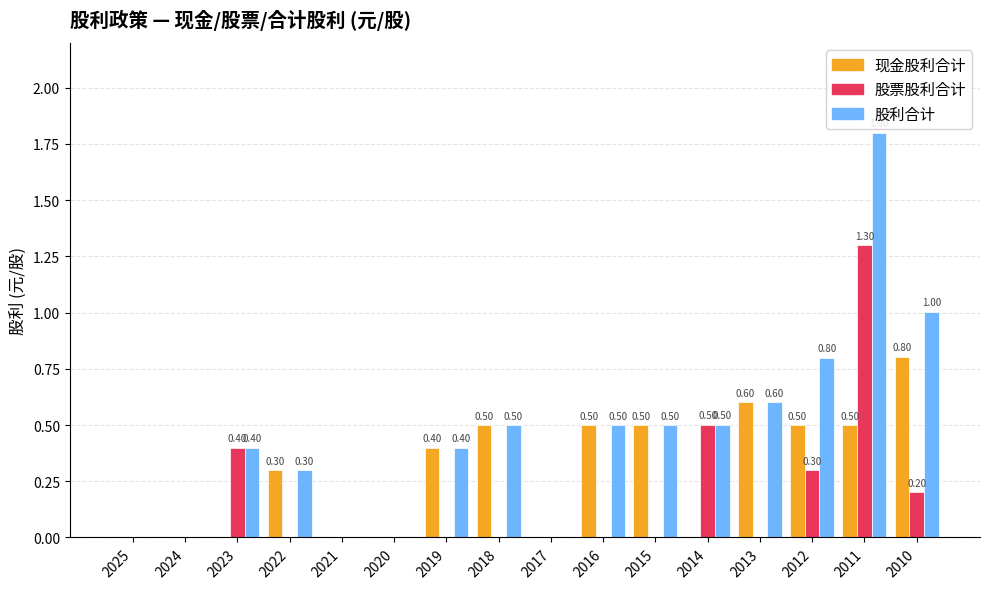

The value of 股利合计 at 2016 is 0.5. True or false?

True